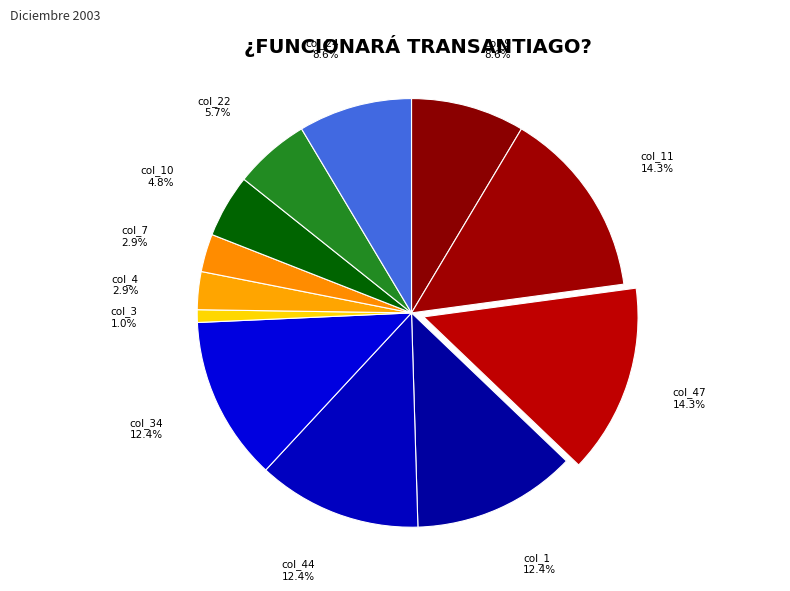

Which has a higher value, col_44 or col_22?

col_44